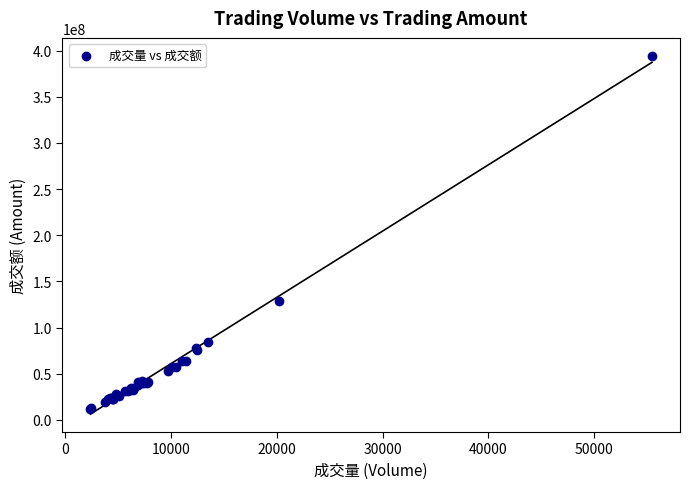

What Y value in the scatter plot is closest to 203225018?

128832464